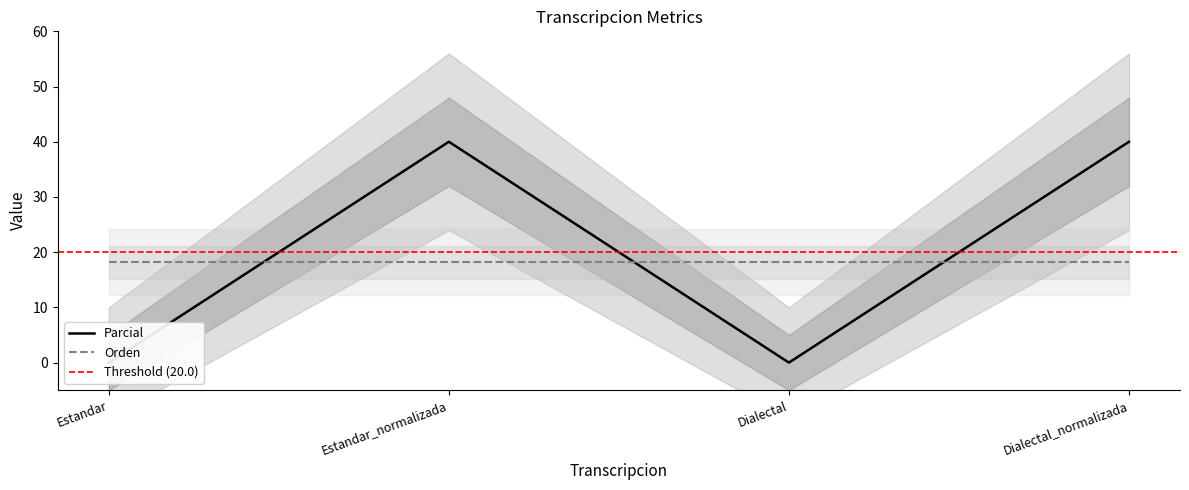

How many points are higher than both their immediate neighbors (excluding endpoints)?

1